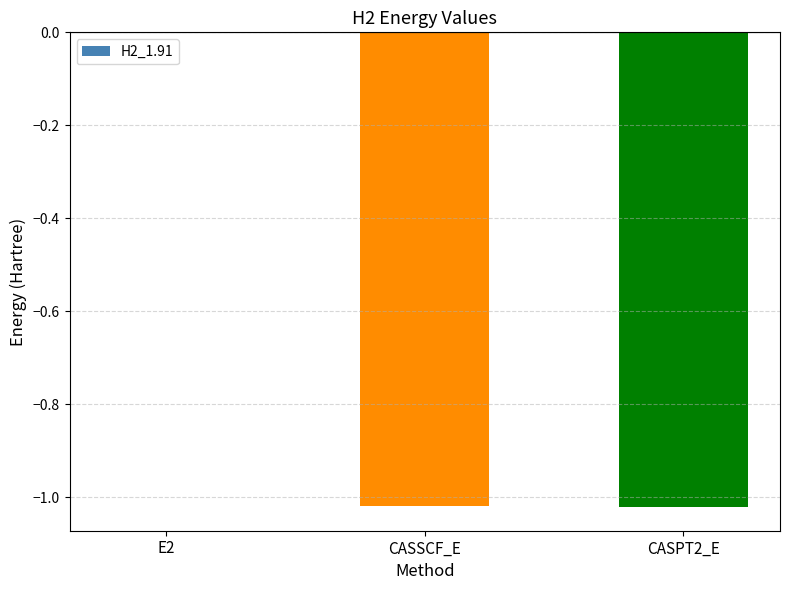

Where does the data first go above -1?

E2